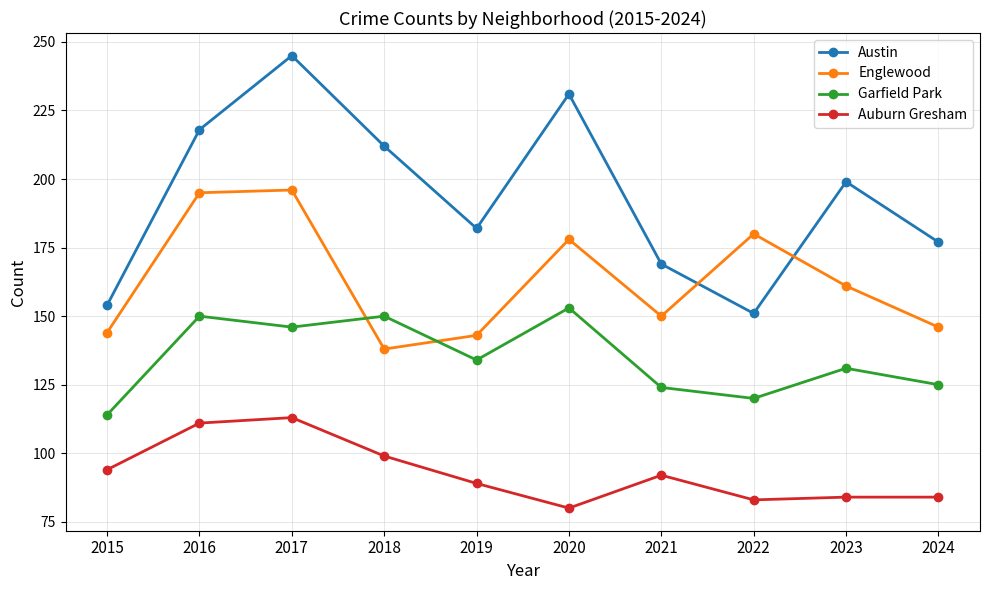

Between 2017 and 2022, which series saw the biggest shift?

Austin